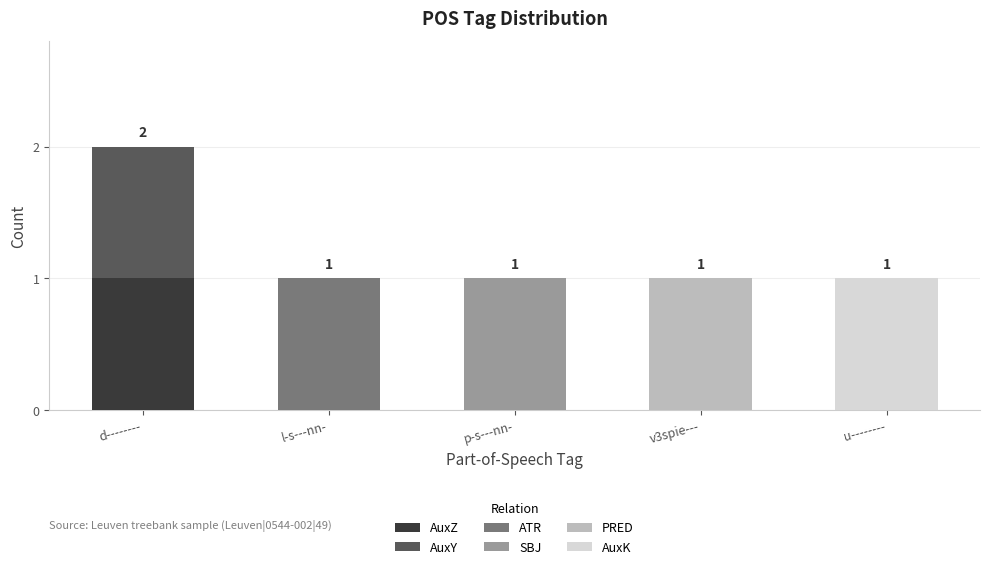

At which category is the sum across all series the highest?

d--------